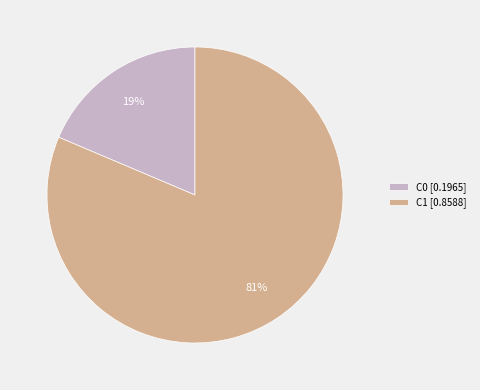

Is C1 the majority of the pie?

Yes